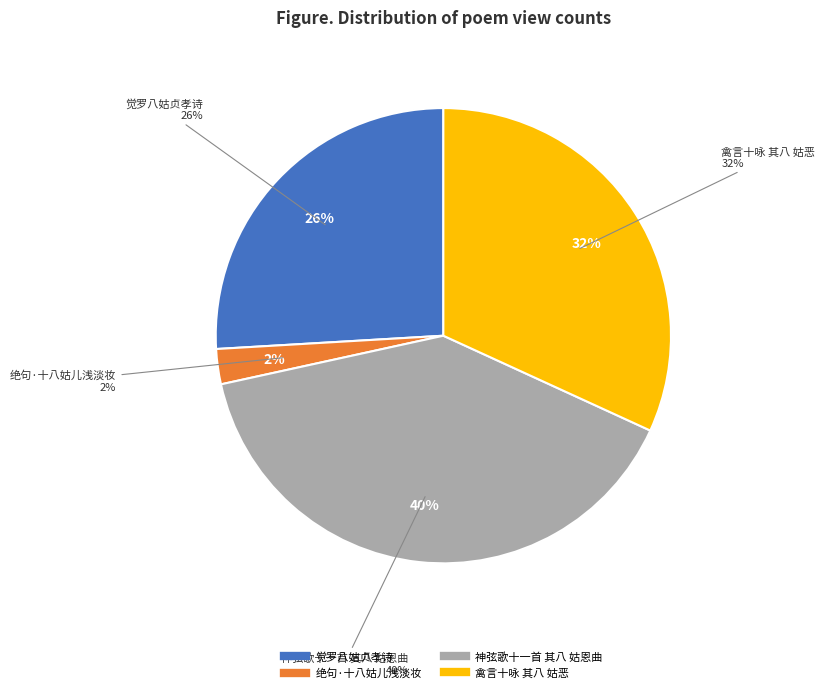

To the nearest percent, what is the average slice percentage?

25%